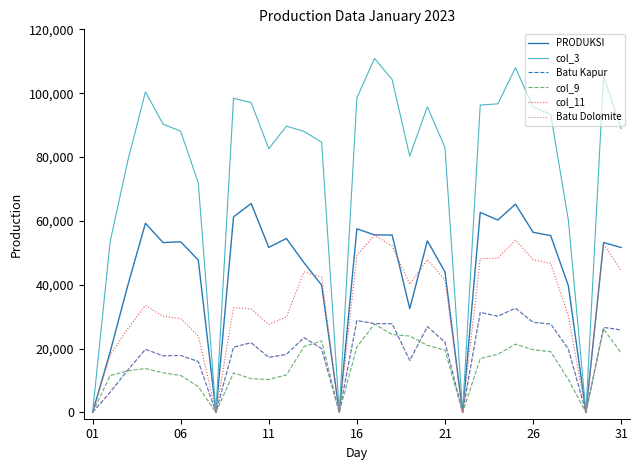

How many lines are shown in the chart?

6